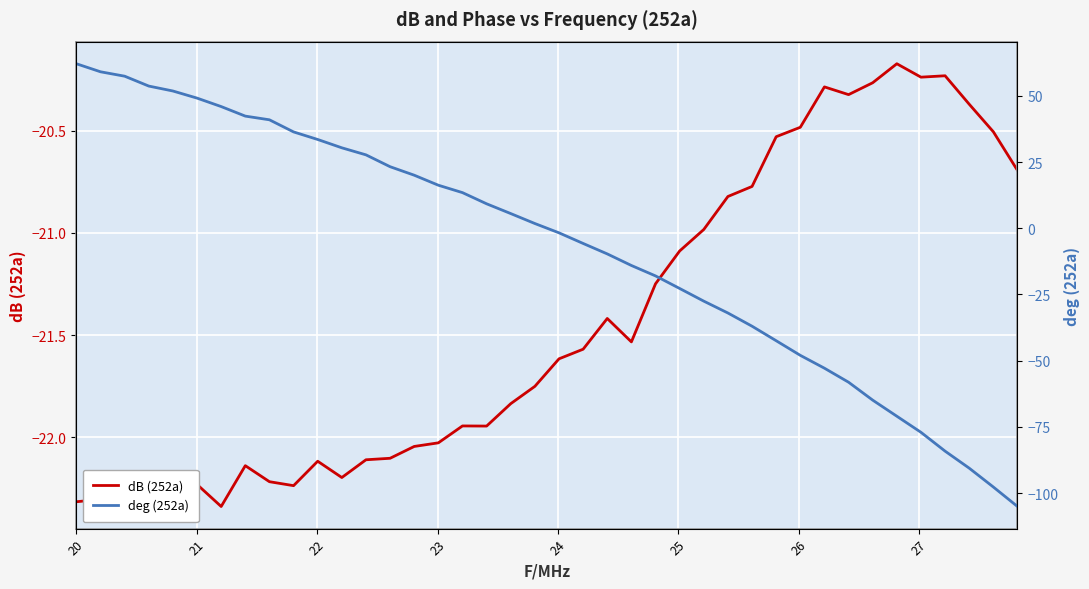

Count the number of categories in the chart.

40